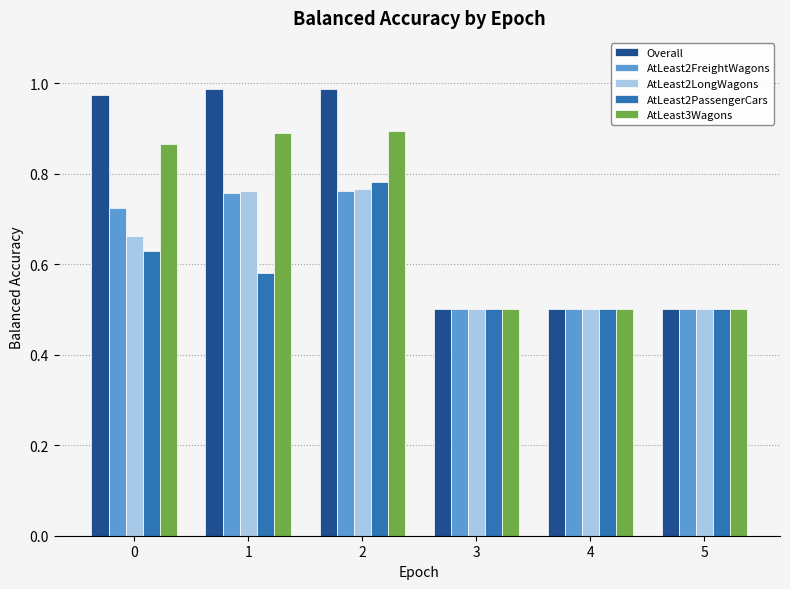

What is the minimum value shown in the chart?

0.5